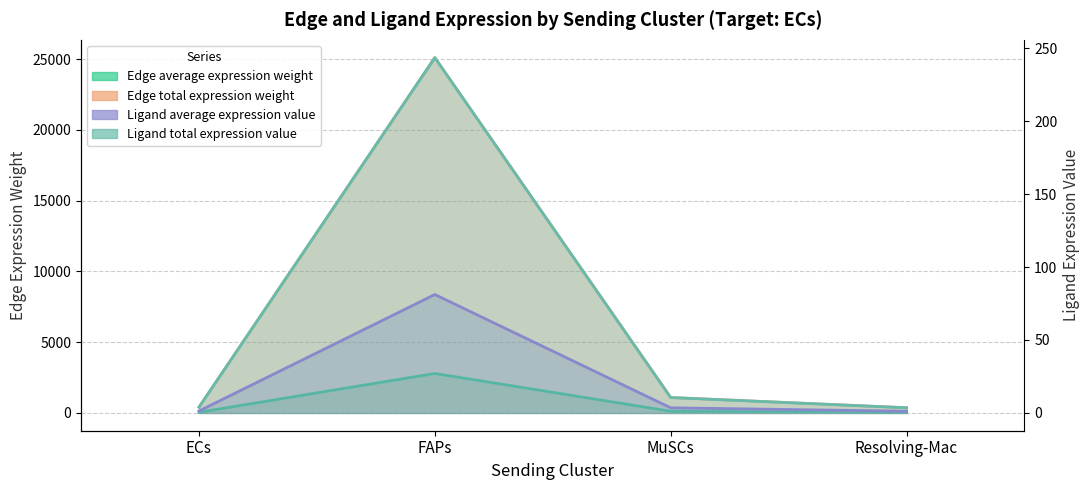

Which series has the largest range (max minus min)?

Edge total expression weight